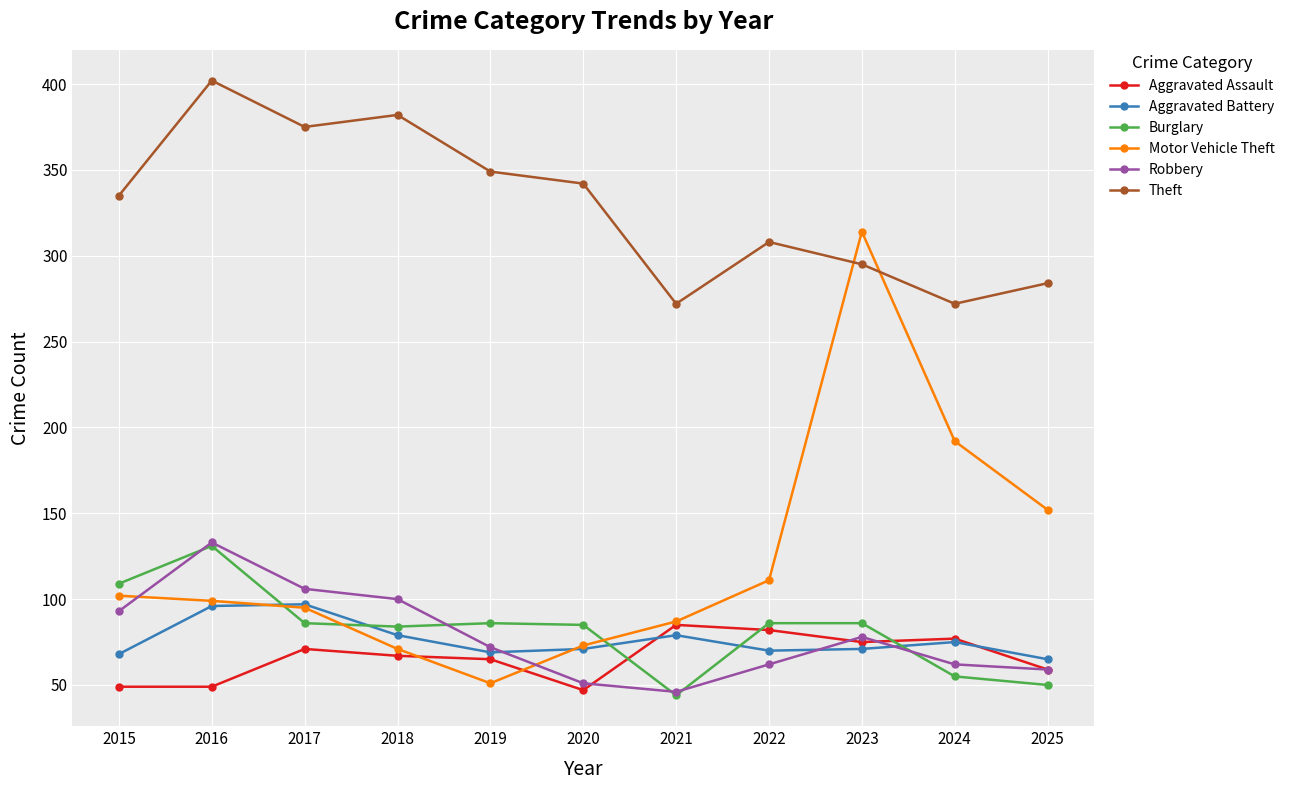

What is the total value across all series at 2025?

669